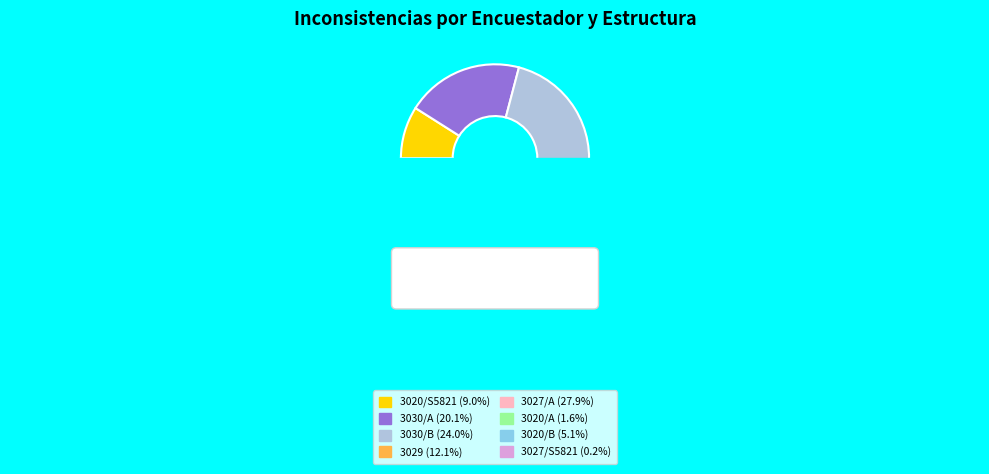

Is the sum of 3030 (Sector 2457-B) and 3030 (Sector 2457-A) greater than half?

No